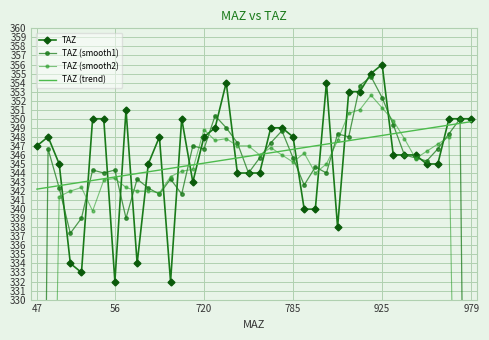

Which series has the widest spread of values?

TAZ (smooth2)